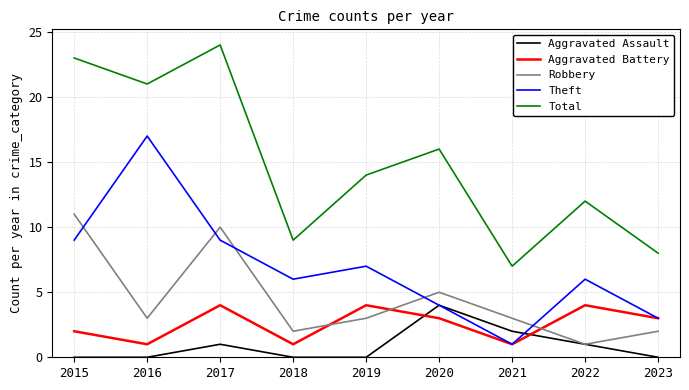

At 2015, list the series in order from largest to smallest.

Total, Robbery, Theft, Aggravated Battery, Aggravated Assault